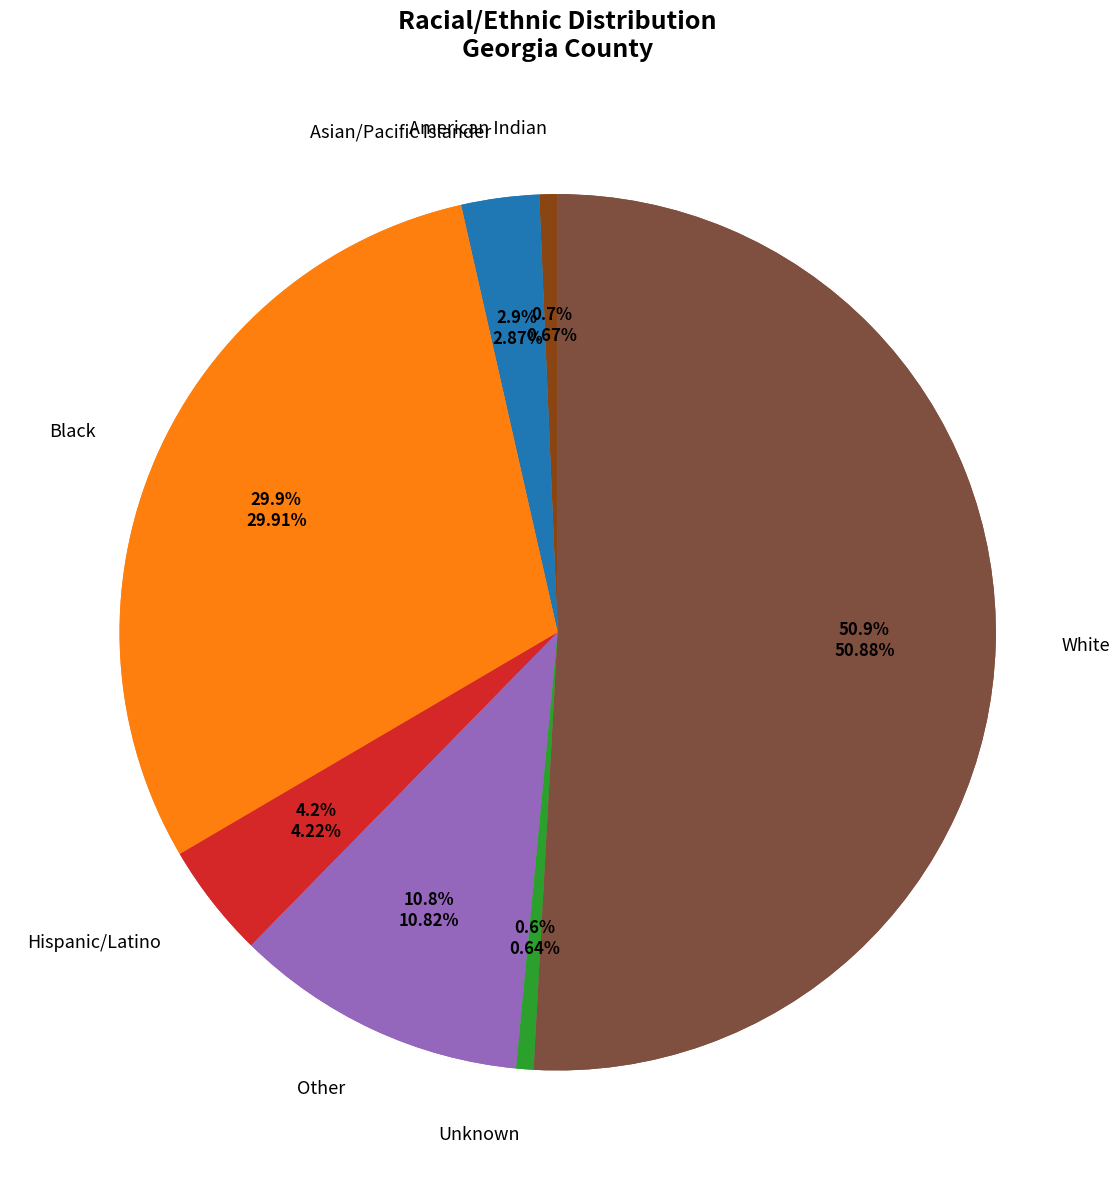

Combined, do Asian/Pacific Islander and Black account for over 50%?

No